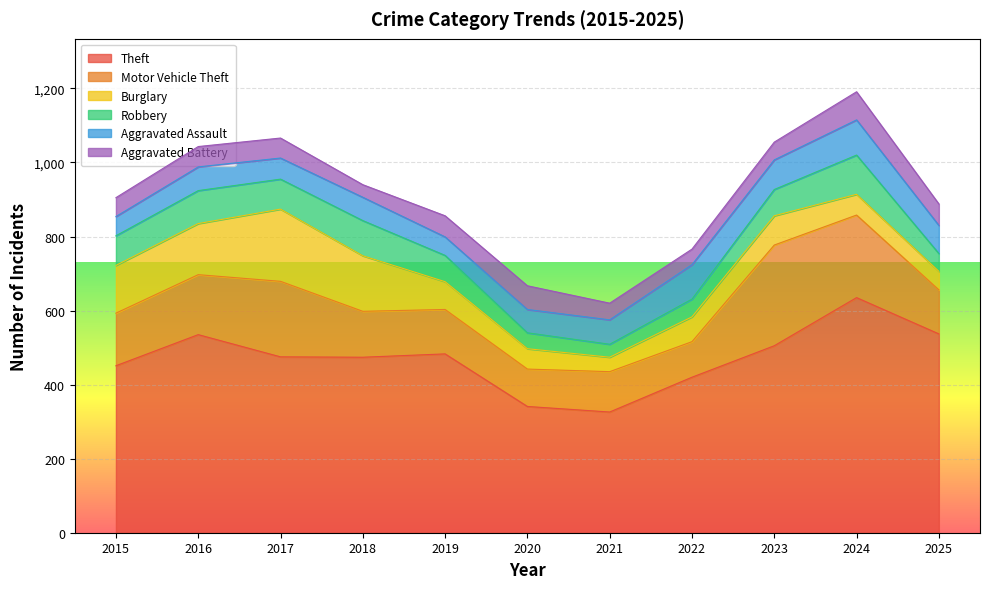

Which has a higher value, 2016 or 2024?

2024